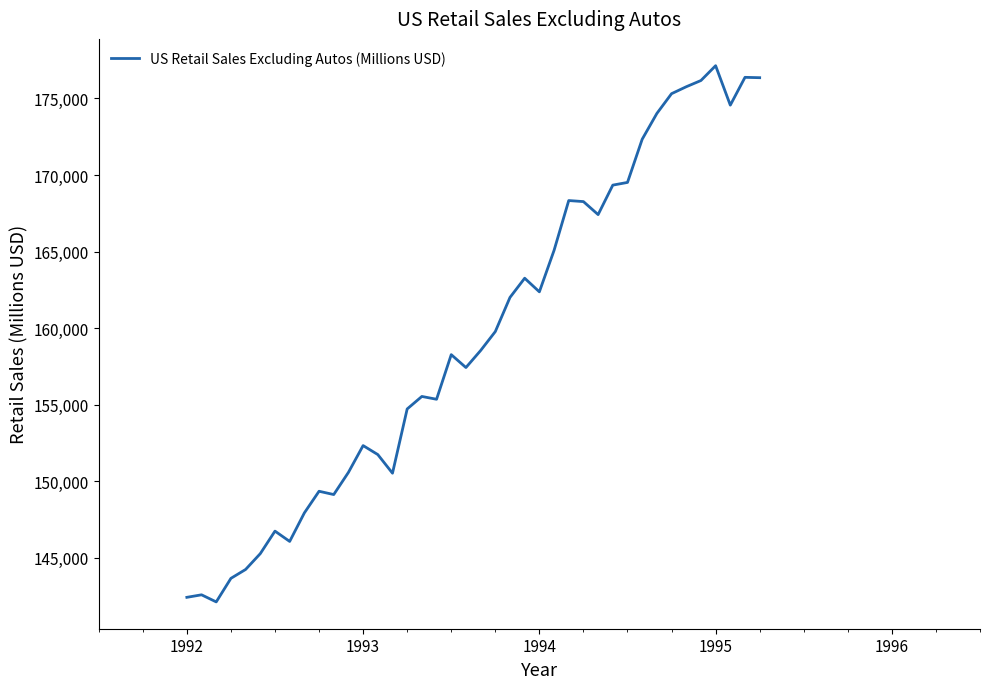

What is the minimum value shown in the chart?

142120